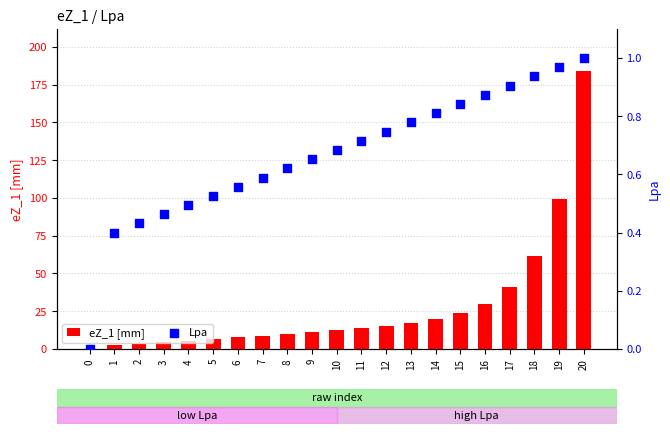

Which series contains the lowest Y value?

eZ_1 [mm]